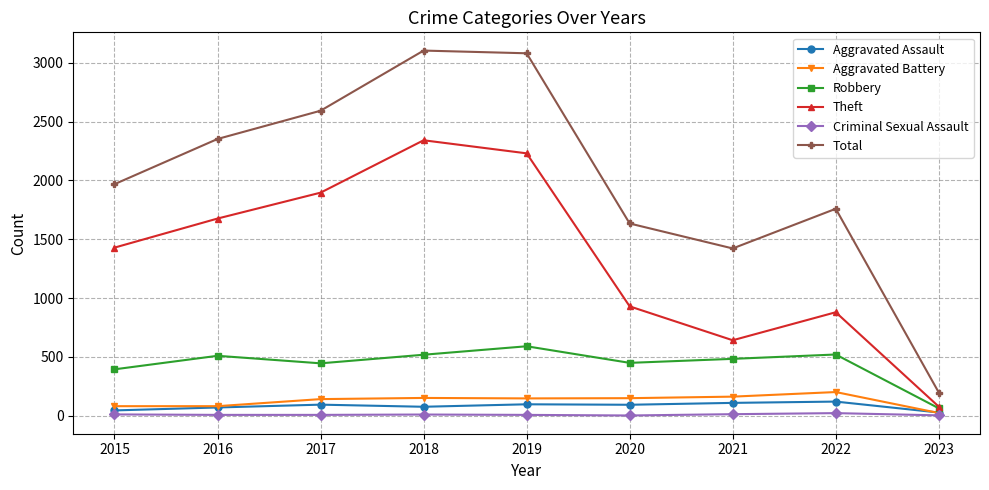

What is the sum of the Robbery values at 2018 and 2023?

583